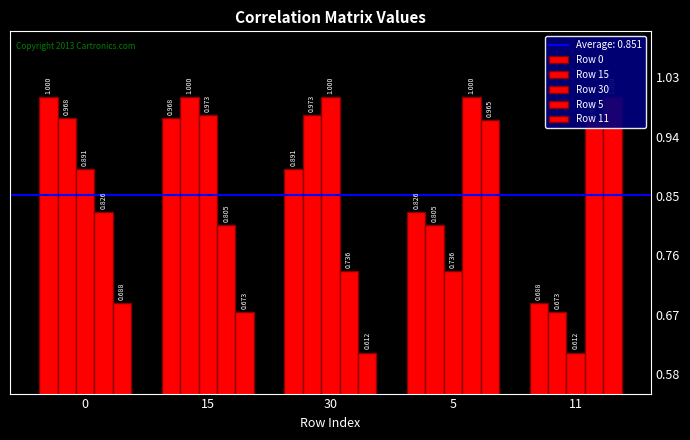

What is the spread (max minus min) of values at 15?

0.3